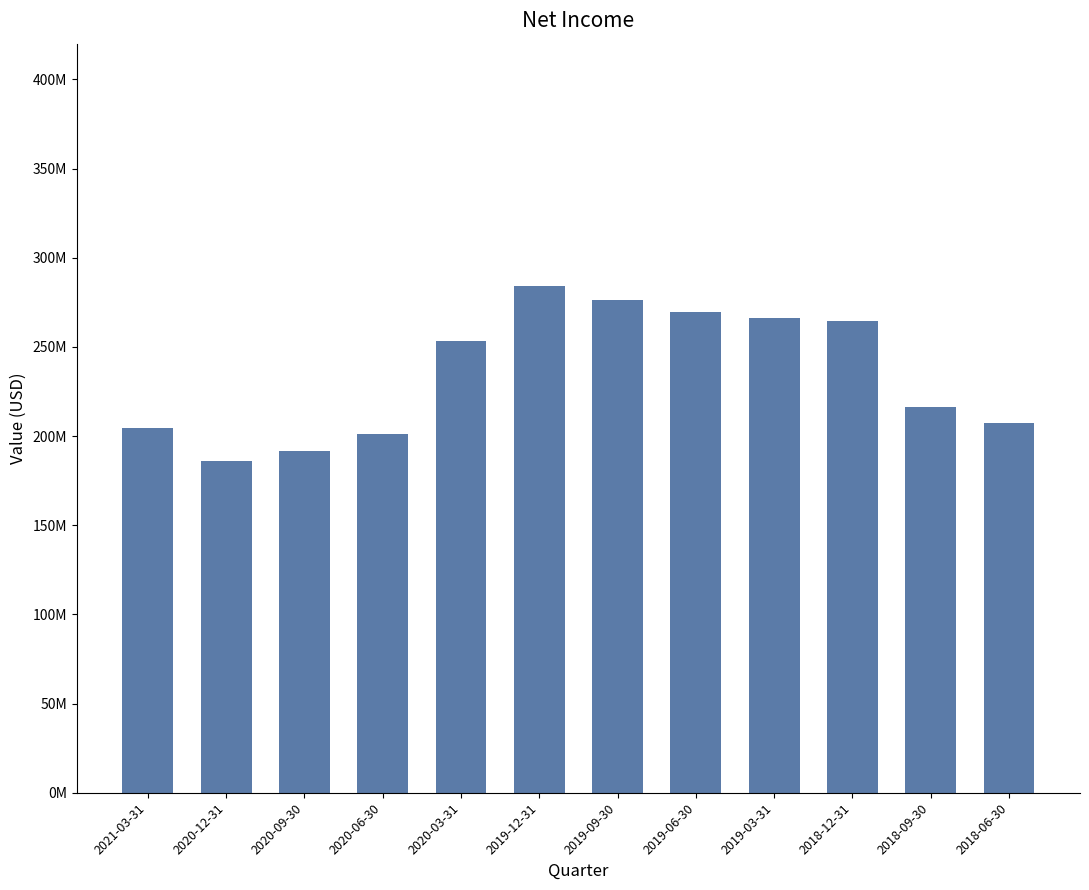

What is the average value?

235087250